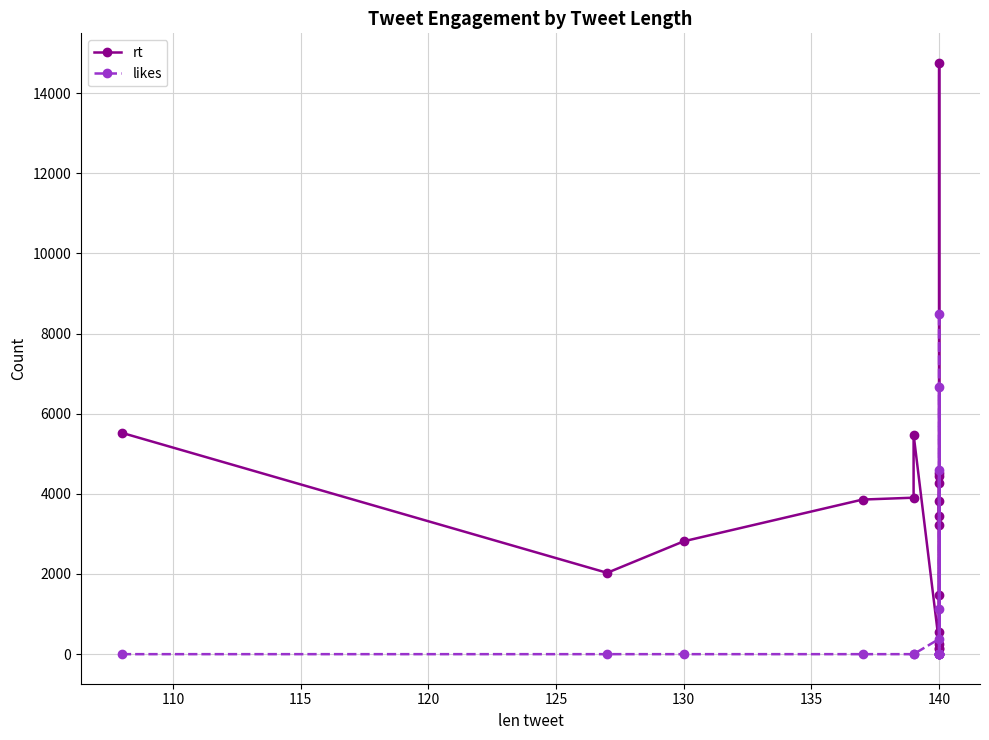

Which series changed the most between 13 and 17?

rt